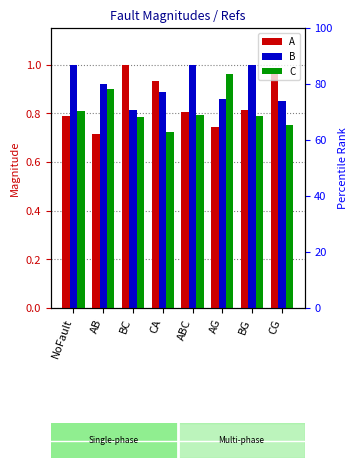

Which category has the highest value across all series?

ABC